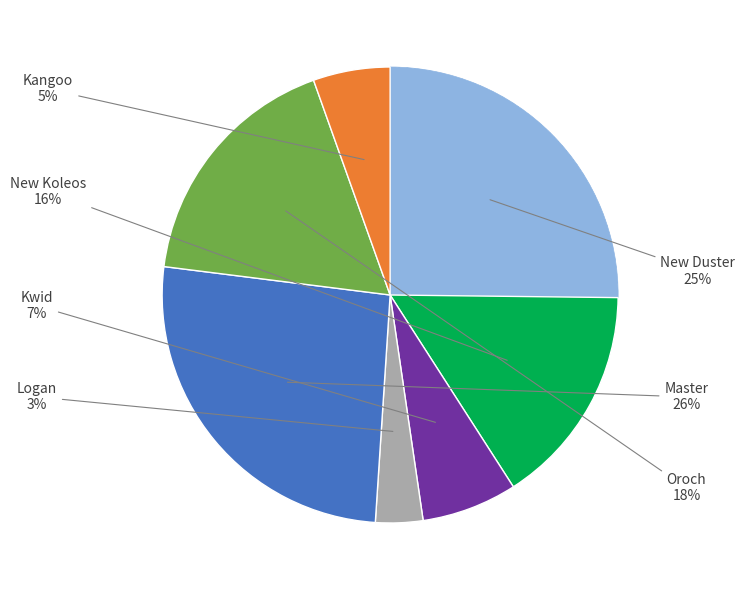

Does any single category account for the majority?

No